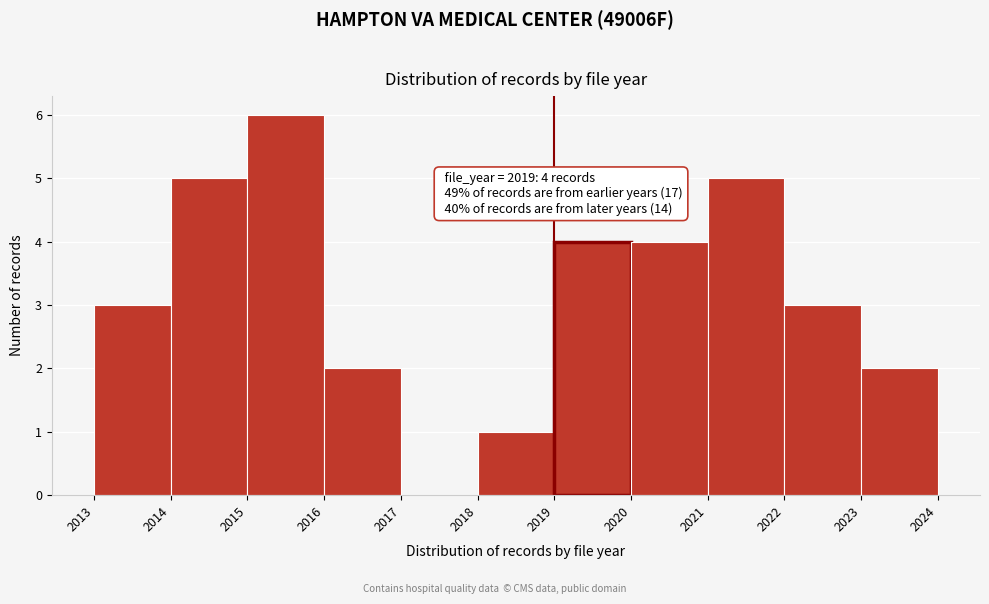

Which range on the x-axis has the tallest bar?

2015 to 2016